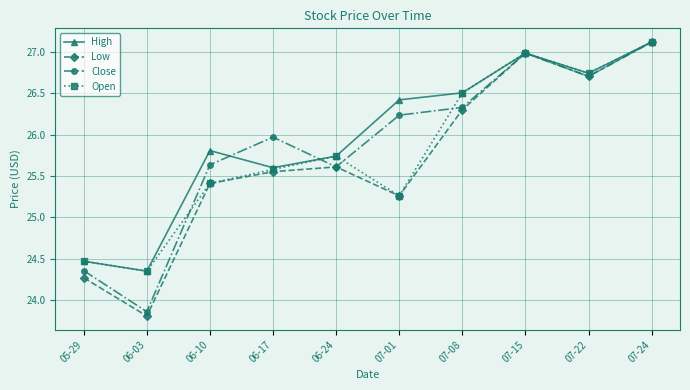

Does the chart have visible grid lines?

Yes